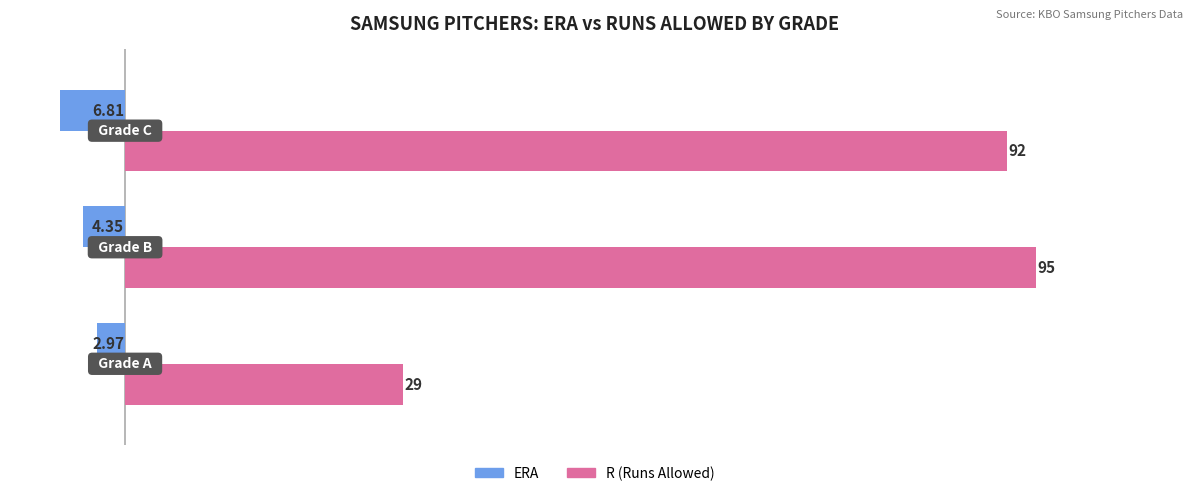

Reading left to right, what are all the values shown in this chart?

ERA: -3.0	-4.3	-6.8
R (Runs): 29.0	95.0	92.0